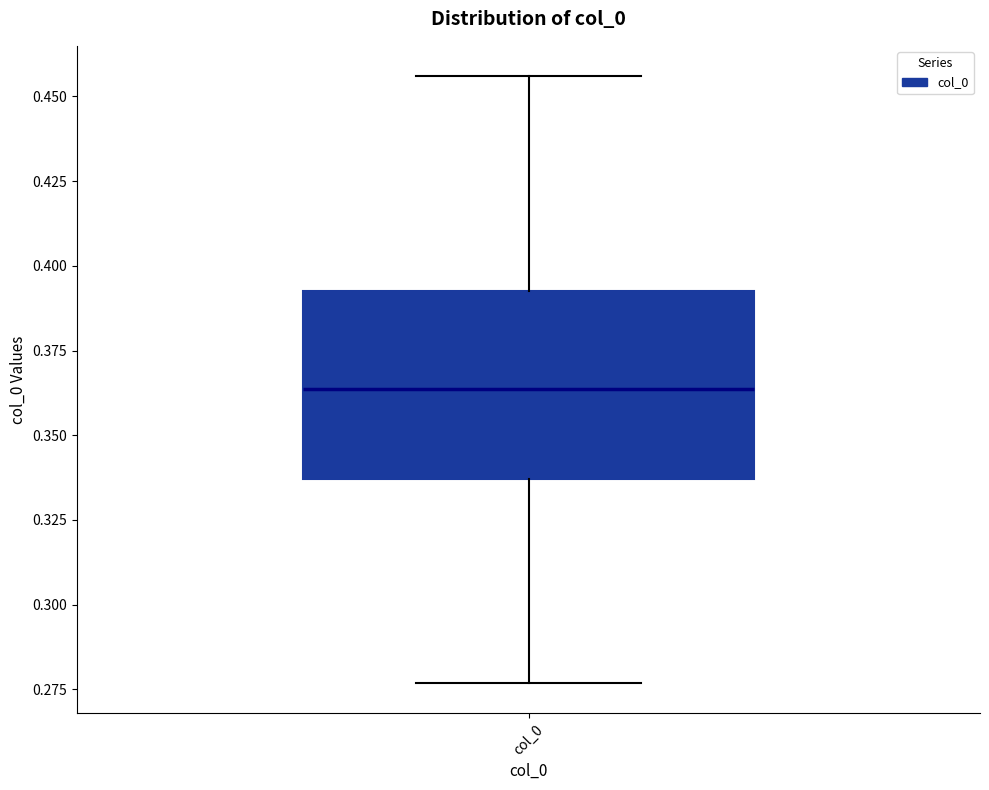

Read this box plot against the y-axis: the position of the median line, the range covered by the box, and the ends of both whiskers. The values are not printed on the chart, so give them approximately, as read against the axis.

median 0.365, box 0.335 to 0.390, whiskers 0.275 to 0.455